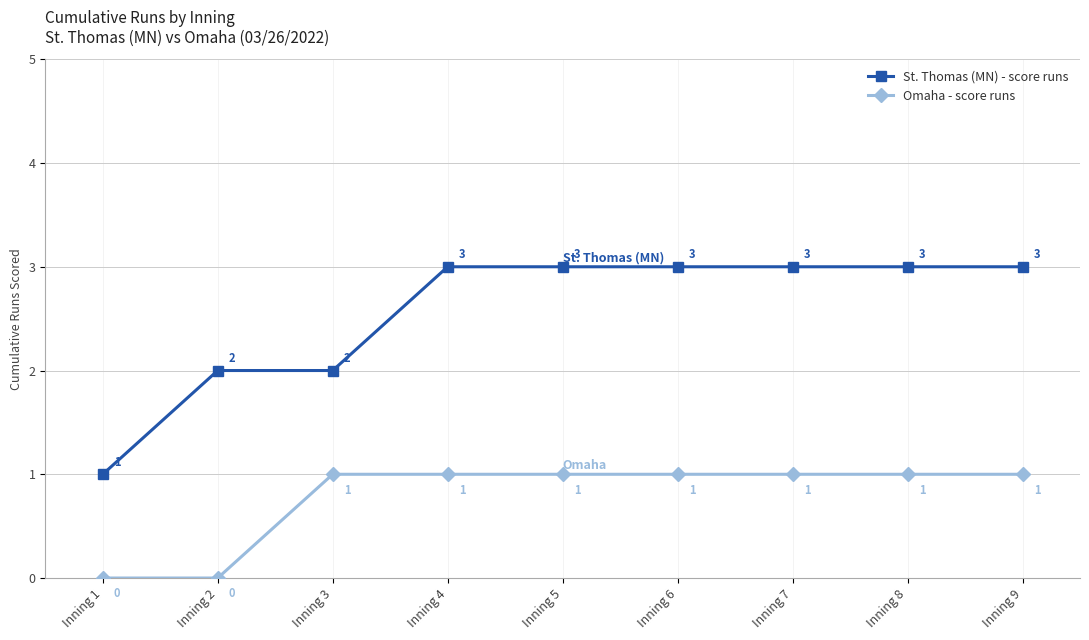

Which series has the widest spread of values?

St. Thomas (MN) - score runs